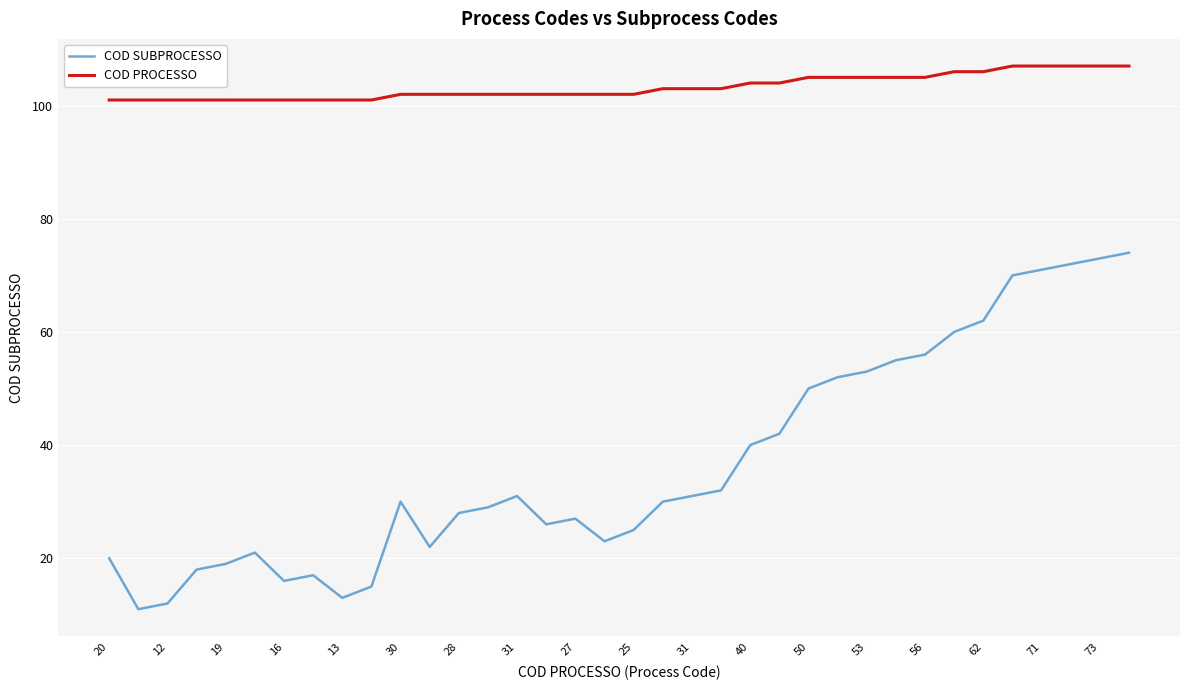

At how many categories does at least one series exceed 98?

36